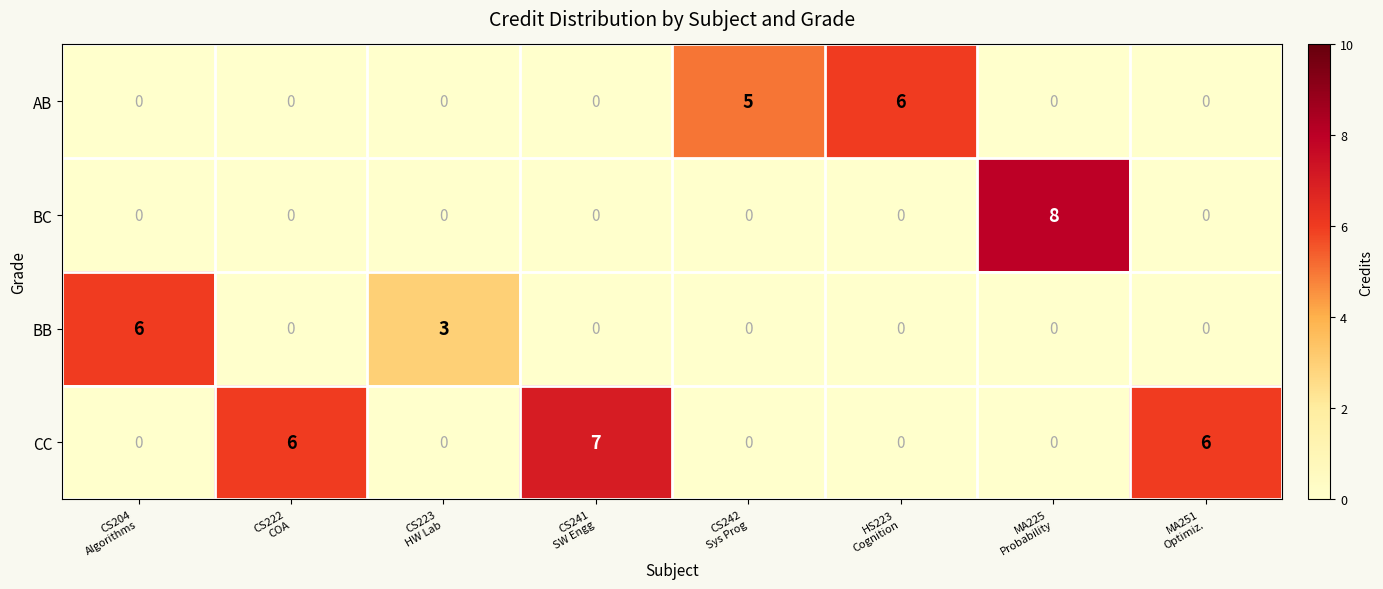

At which category is the sum across all series the highest?

MA225
Probability